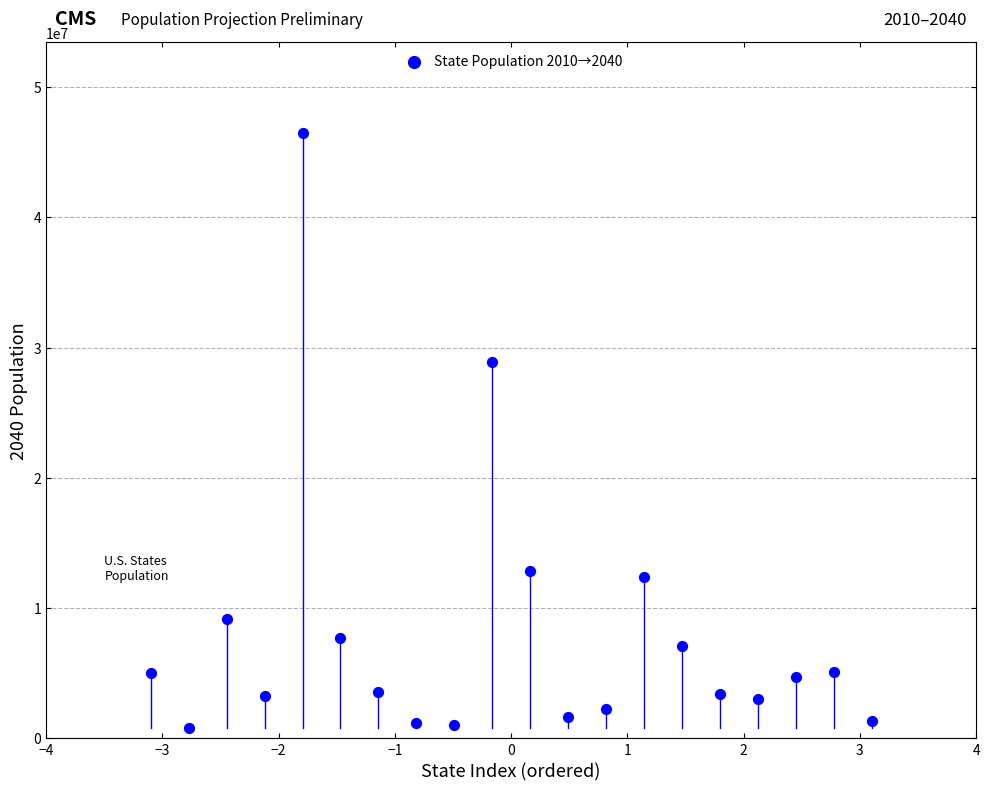

What is the range of Y values (max minus min)?

45647047